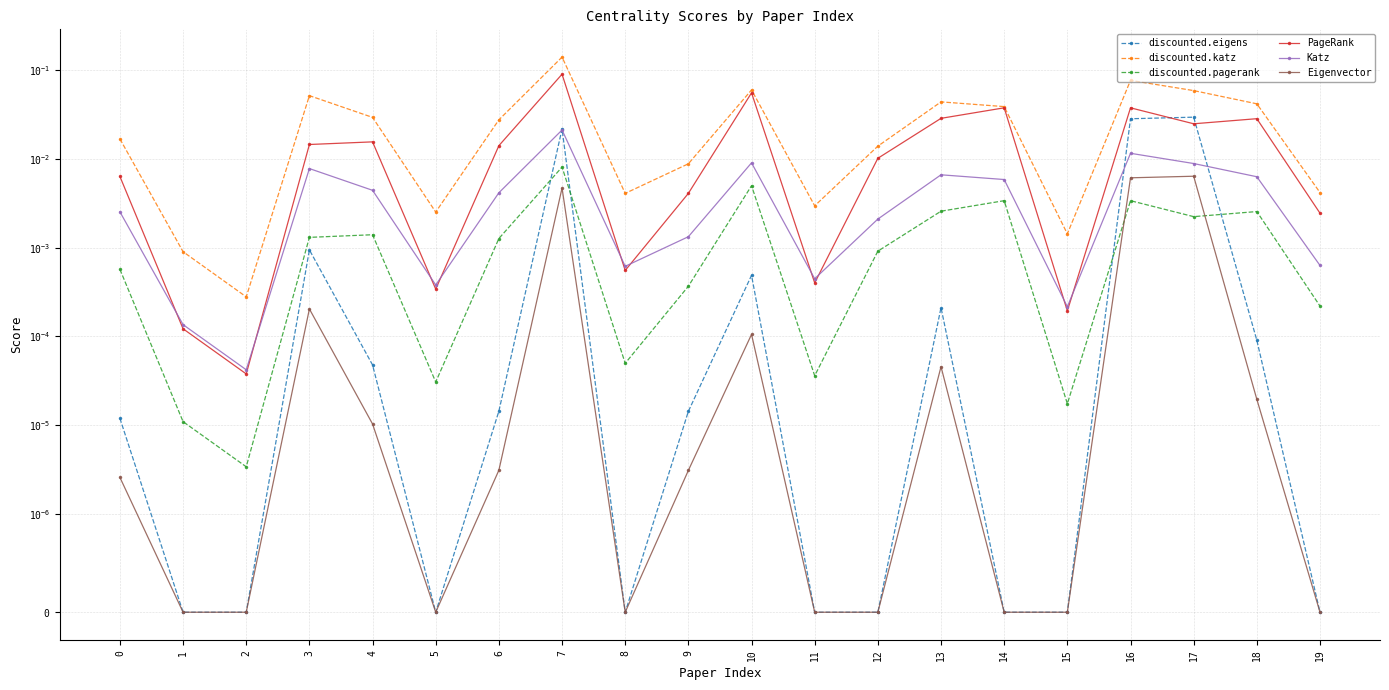

Reading right to left, what are all the values shown in this chart?

discounted.eigens: 19=0.0	18=0.0	17=0.0	16=0.0	15=0.0	14=0.0	13=0.0	12=0.0	11=0.0	10=0.0	9=0.0	8=0.0	7=0.0	6=0.0	5=0.0	4=0.0	3=0.0	2=0.0	1=0.0	0=0.0
discounted.katz: 19=0.0	18=0.0	17=0.1	16=0.1	15=0.0	14=0.0	13=0.0	12=0.0	11=0.0	10=0.1	9=0.0	8=0.0	7=0.1	6=0.0	5=0.0	4=0.0	3=0.1	2=0.0	1=0.0	0=0.0
discounted.pagerank: 19=0.0	18=0.0	17=0.0	16=0.0	15=0.0	14=0.0	13=0.0	12=0.0	11=0.0	10=0.0	9=0.0	8=0.0	7=0.0	6=0.0	5=0.0	4=0.0	3=0.0	2=0.0	1=0.0	0=0.0
PageRank: 19=0.0	18=0.0	17=0.0	16=0.0	15=0.0	14=0.0	13=0.0	12=0.0	11=0.0	10=0.1	9=0.0	8=0.0	7=0.1	6=0.0	5=0.0	4=0.0	3=0.0	2=0.0	1=0.0	0=0.0
Katz: 19=0.0	18=0.0	17=0.0	16=0.0	15=0.0	14=0.0	13=0.0	12=0.0	11=0.0	10=0.0	9=0.0	8=0.0	7=0.0	6=0.0	5=0.0	4=0.0	3=0.0	2=0.0	1=0.0	0=0.0
Eigenvector: 19=0.0	18=0.0	17=0.0	16=0.0	15=0.0	14=0.0	13=0.0	12=0.0	11=0.0	10=0.0	9=0.0	8=0.0	7=0.0	6=0.0	5=0.0	4=0.0	3=0.0	2=0.0	1=0.0	0=0.0